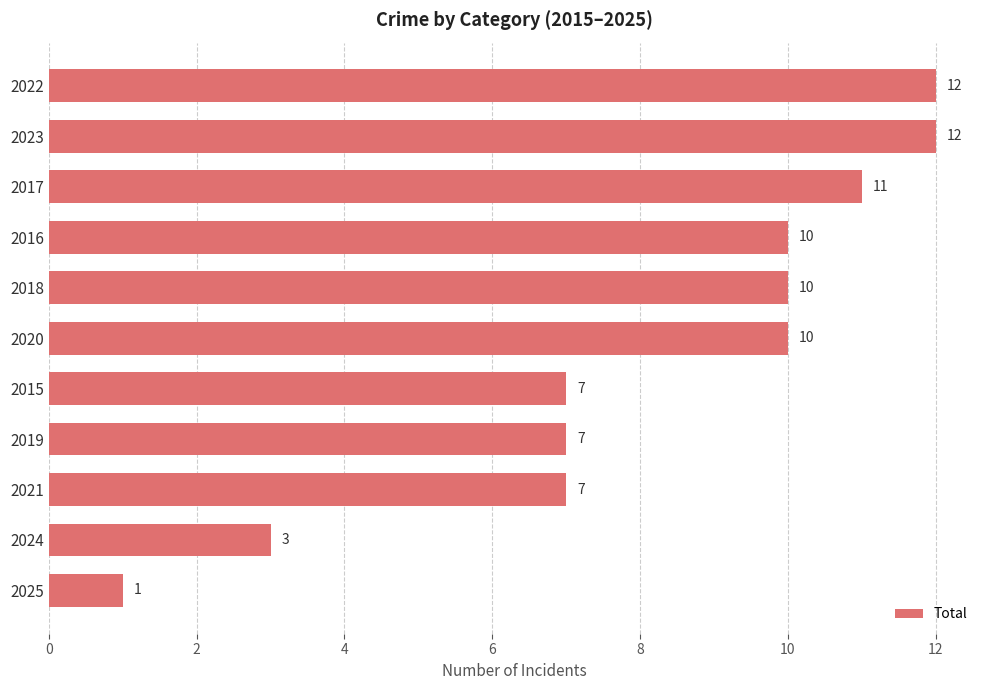

What is the difference between the second highest and minimum values?

11